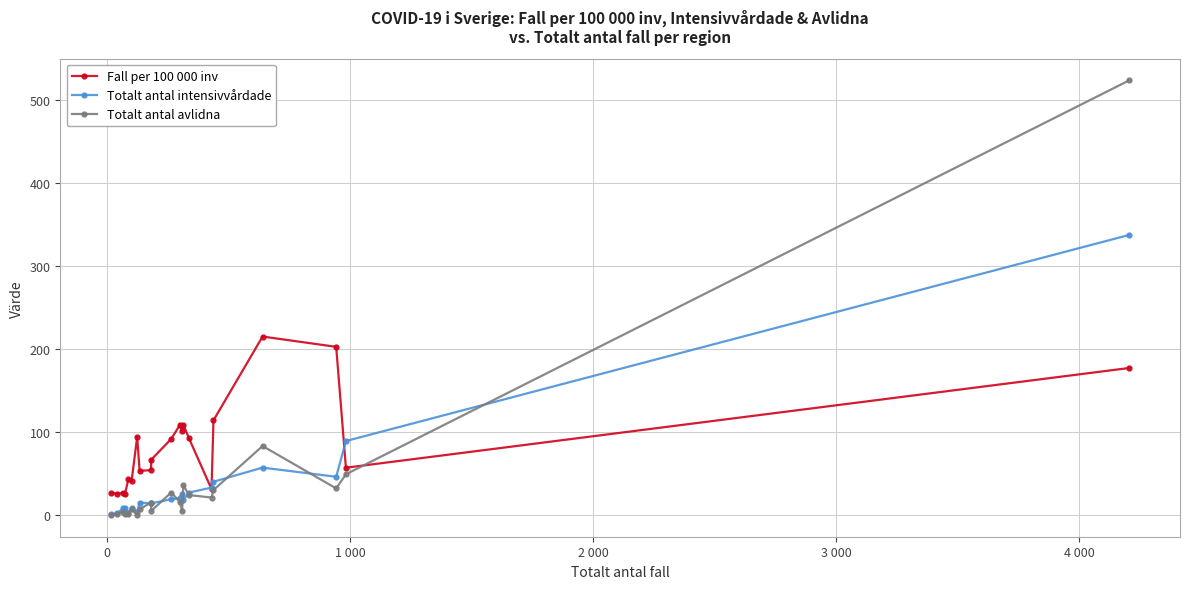

True or false: Totalt antal avlidna has more than 2 points higher than both neighbors.

True